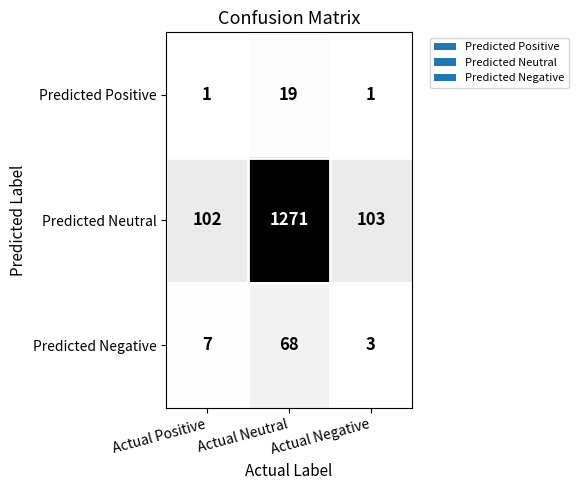

At which category is the sum across all series the highest?

Actual Neutral